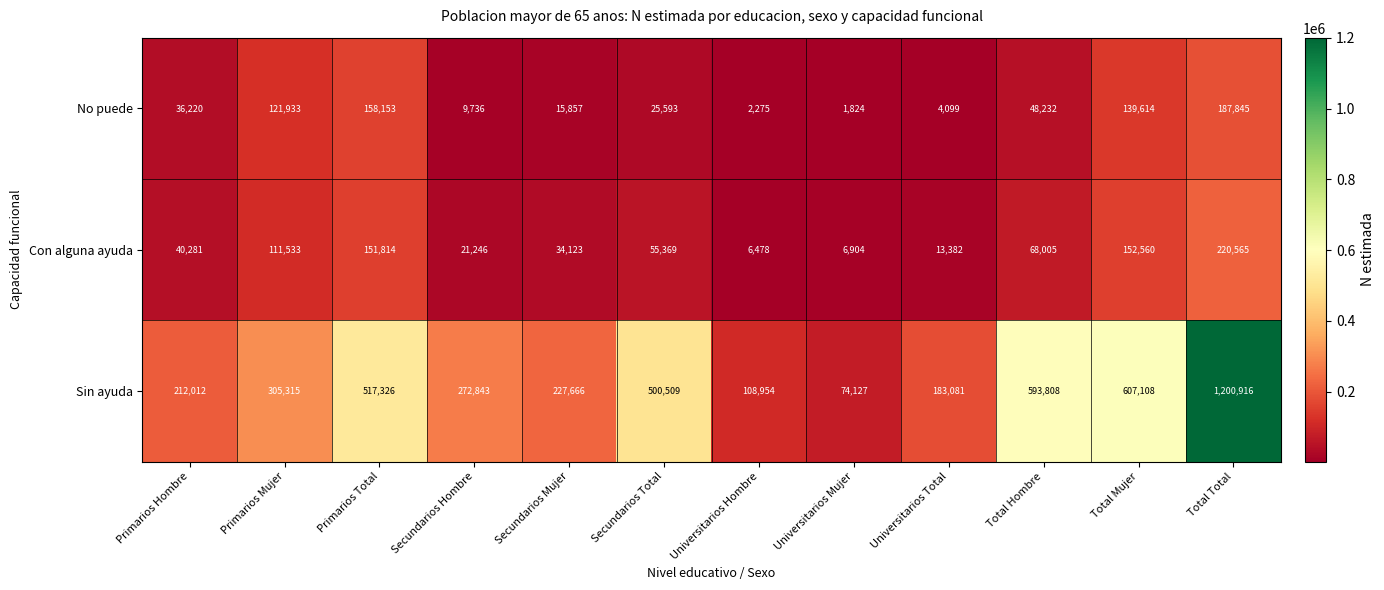

List the series in order of their peak value, highest first.

Sin ayuda, Con alguna ayuda, No puede